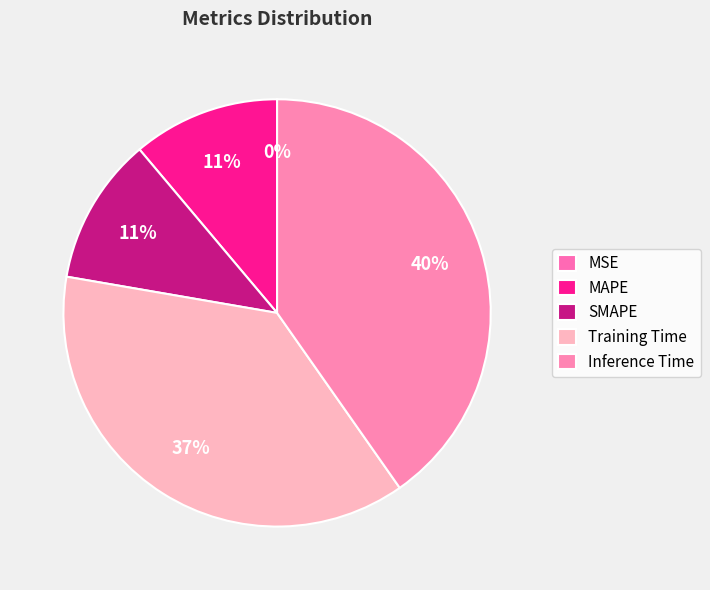

The MAPE slice represents 1% of the pie. True or false?

False